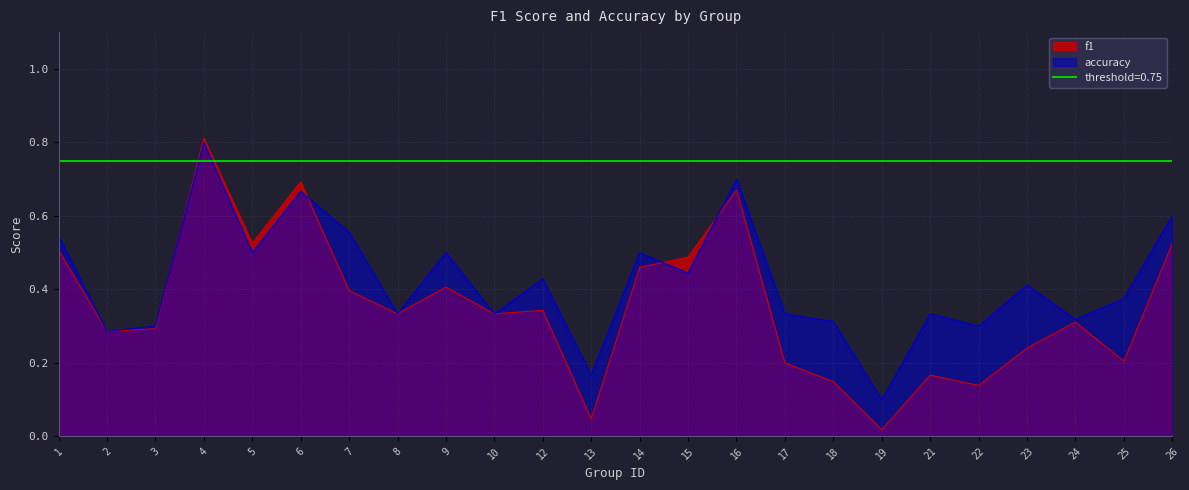

How many times do accuracy and f1 cross each other?

4